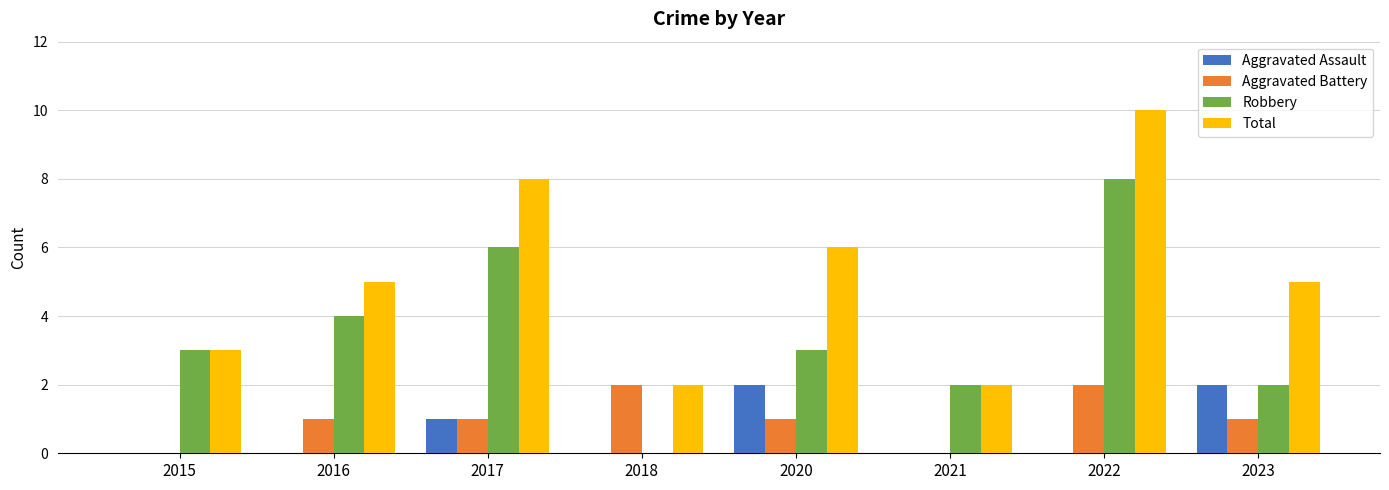

Which series changed the most between 2020 and 2022?

Robbery